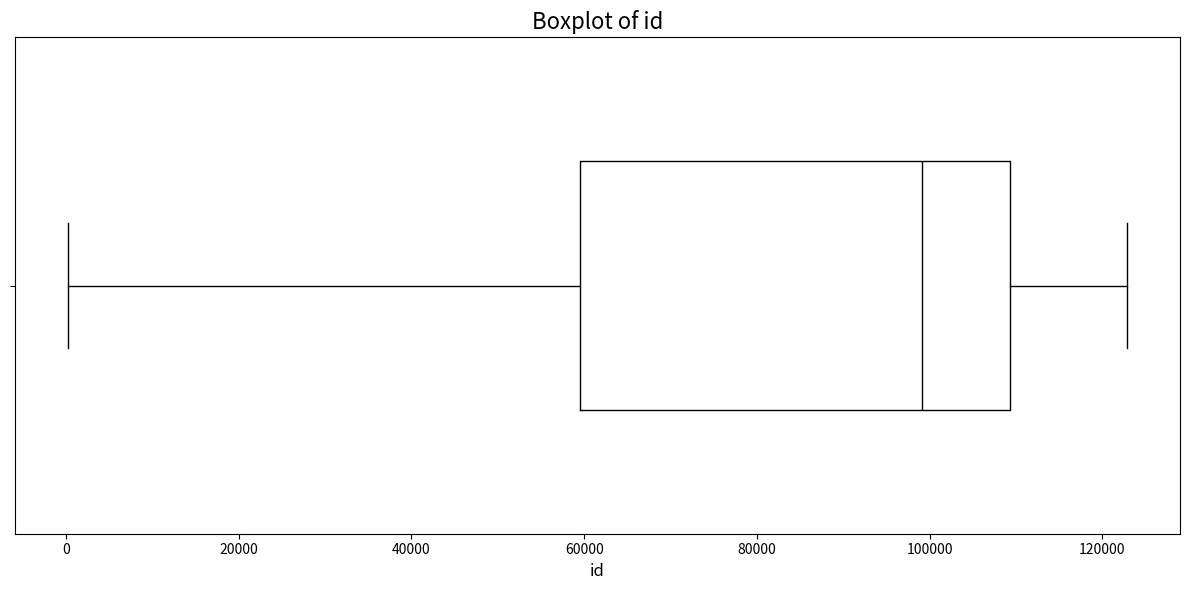

Read this box plot against the x-axis: the position of the median line, the range covered by the box, and the ends of both whiskers. The values are not printed on the chart, so give them approximately, as read against the axis.

median 100000, box 60000 to 110000, whiskers 0 to 122000